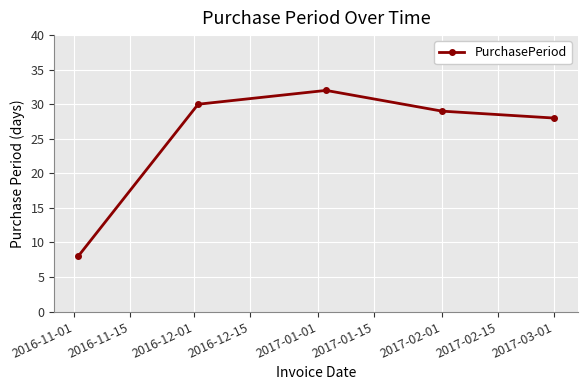

What is the average value?

25